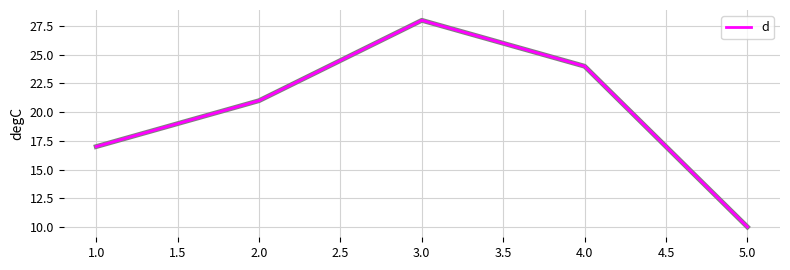

Reading right to left, transcribe all the data shown in this chart.

10	24	28	21	17